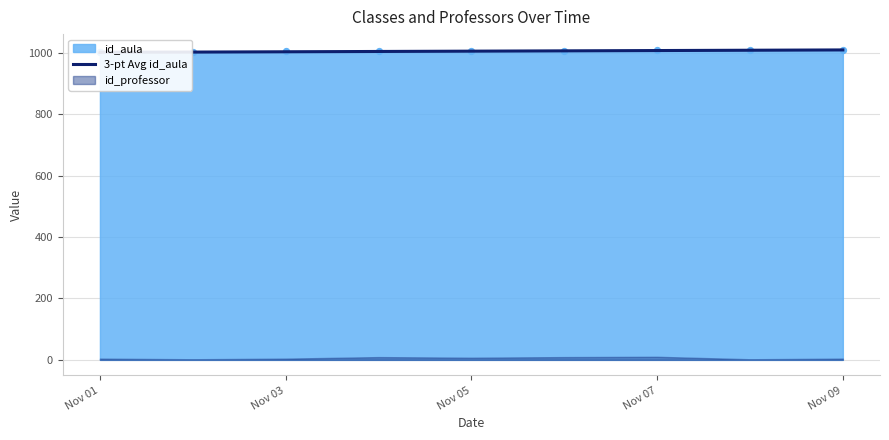

What is the change in value from Nov 03 to Nov 09?

+6.0